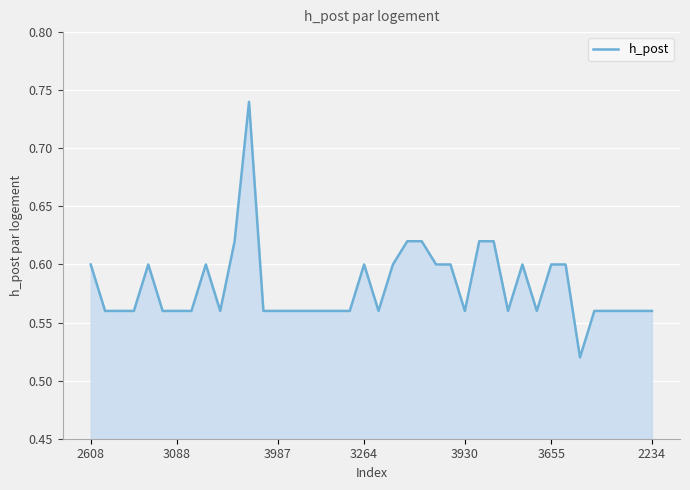

Is it true that the value at 3088 is 0.8?

False